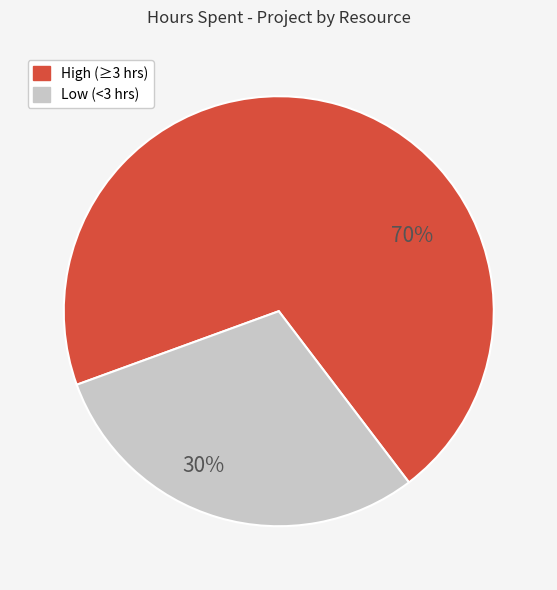

Does any single category account for the majority?

Yes